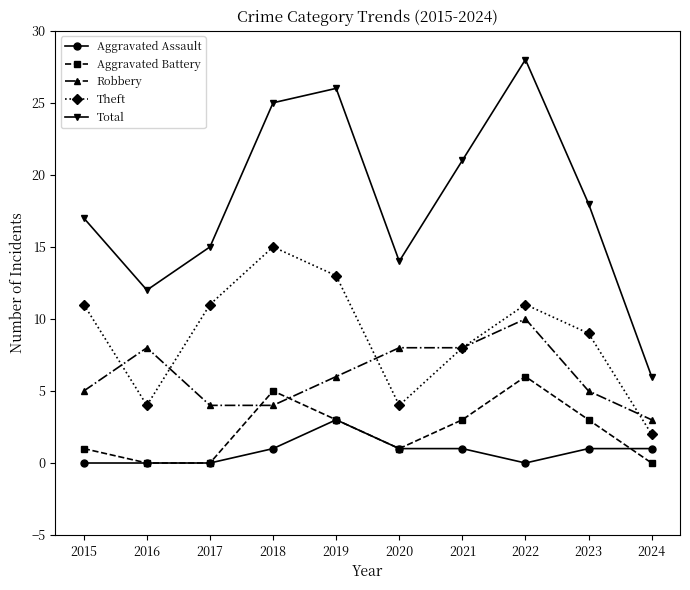

Is the value of Aggravated Assault at 2016 greater than the value of Robbery at 2023?

No